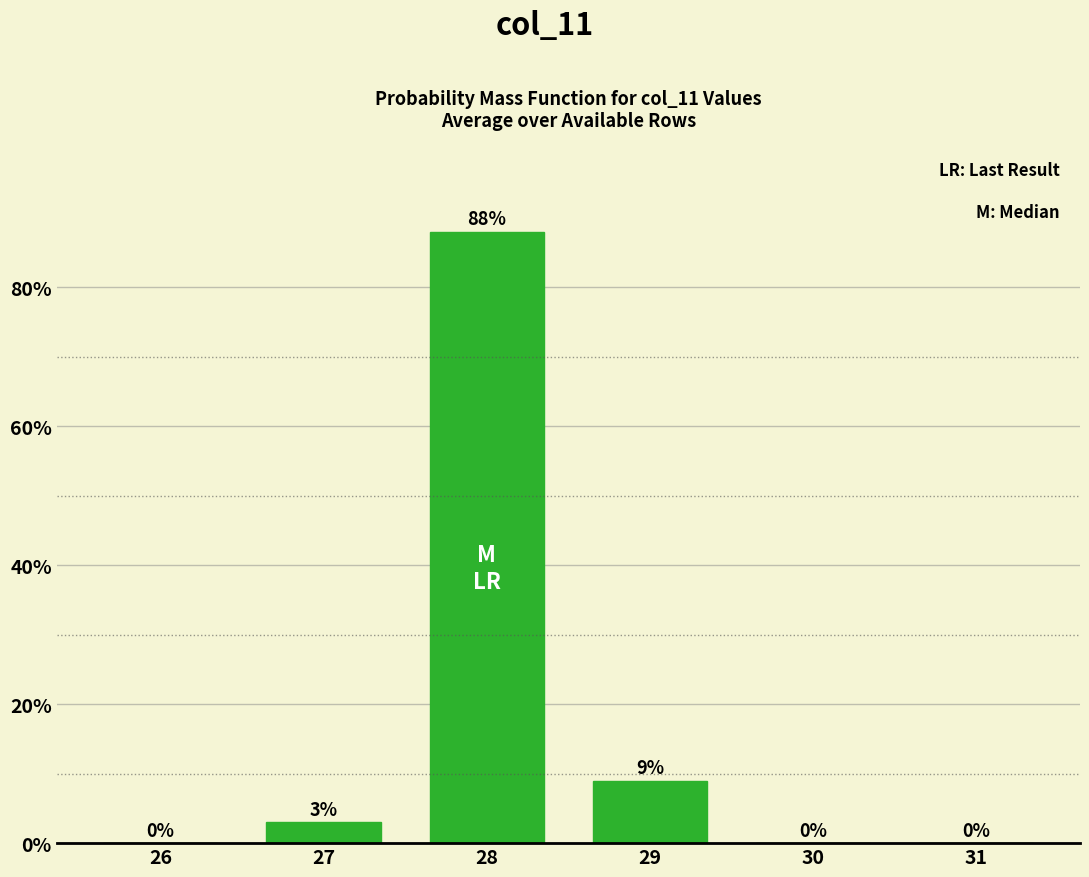

Is it true that the value at 26 is -50?

False